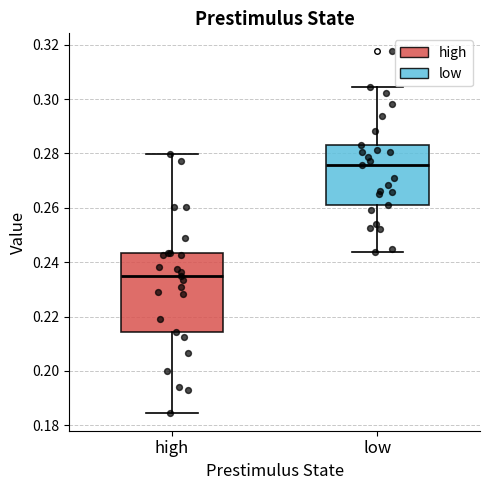

Reading left to right, transcribe this box plot: for each box, give where its median line is, the range the box spans, and where its two whiskers end, as read against the y-axis. The values are not printed on the chart, so give them approximately, as read against the axis.

high: median 0.234, box 0.214 to 0.244, whiskers 0.184 to 0.280
low: median 0.276, box 0.262 to 0.284, whiskers 0.244 to 0.304